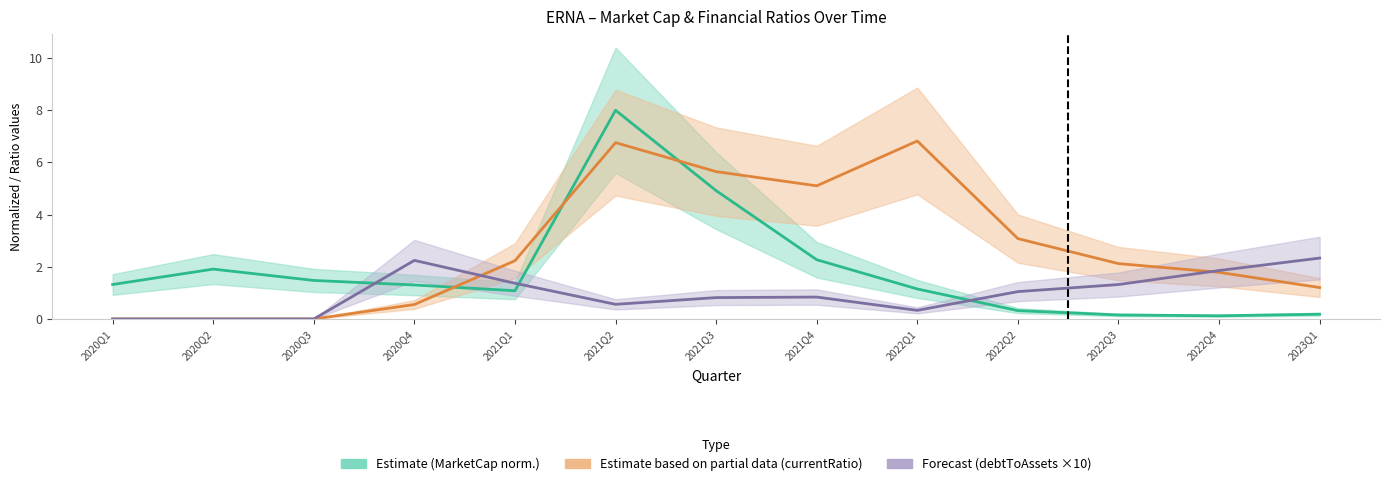

What is the spread (max minus min) of values at 2022Q4?

1.7